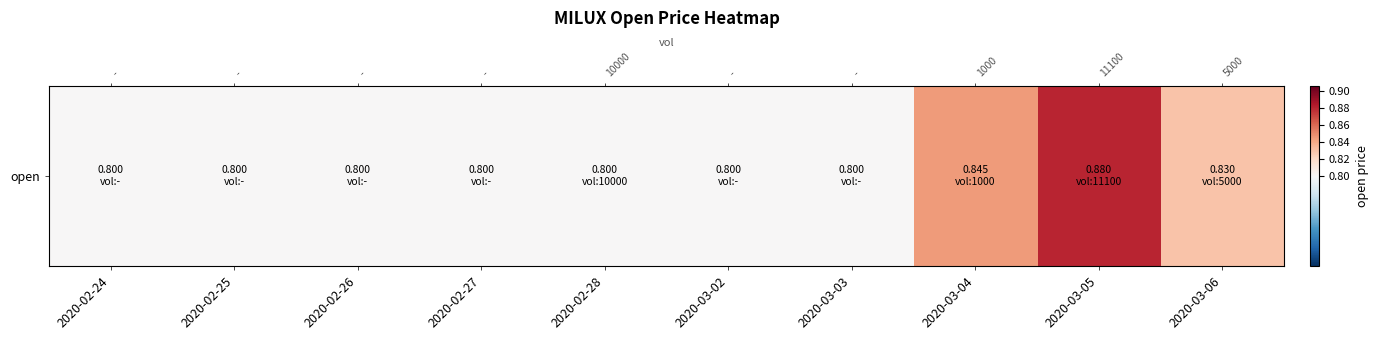

Reading right to left, what are all the values shown in this chart?

0.8	0.9	0.8	0.8	0.8	0.8	0.8	0.8	0.8	0.8